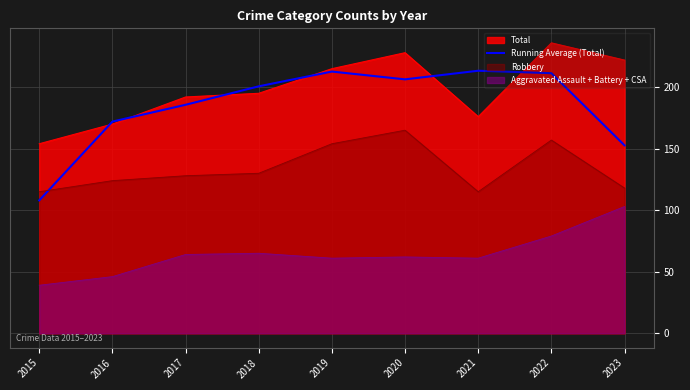

Reading left to right, what are all the values shown in this chart?

2015=108.0	2016=172.0	2017=185.7	2018=200.7	2019=212.7	2020=206.3	2021=213.3	2022=211.3	2023=152.7